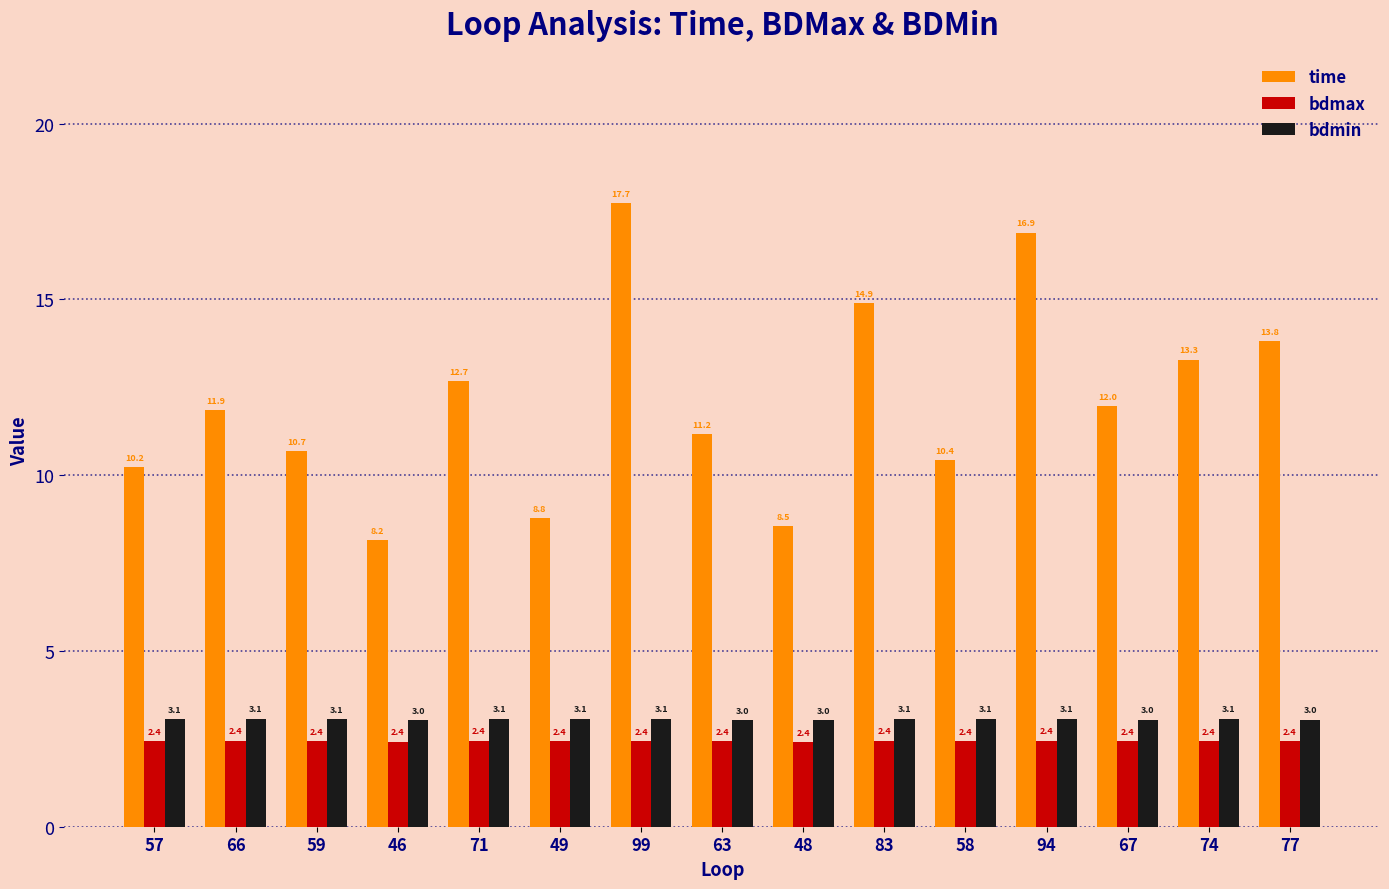

What is the total value across all series at 49?

14.3